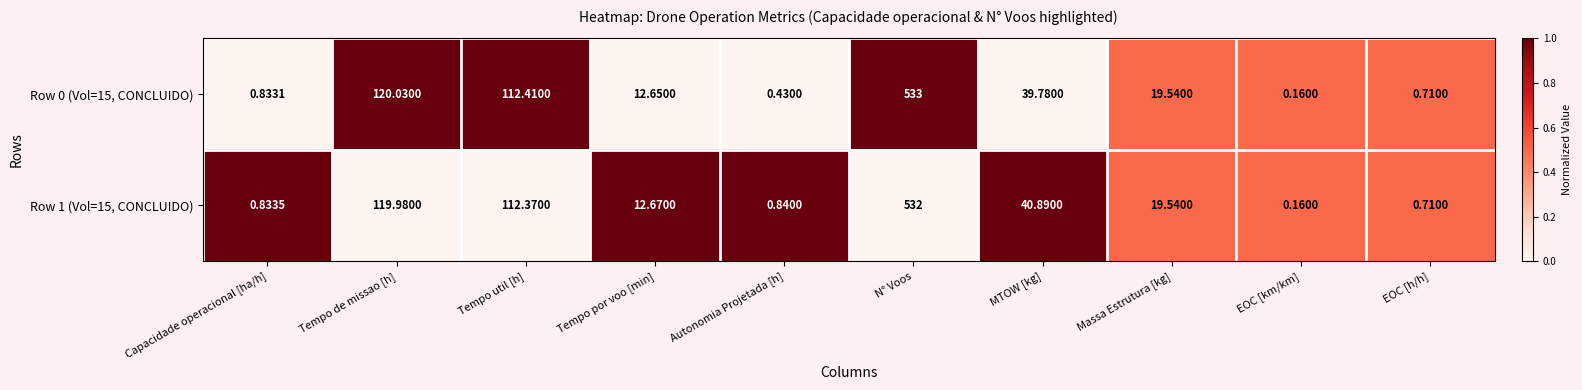

Rank the categories by Row 1 (Vol=15, CONCLUIDO) value from highest to lowest.

N° Voos, Tempo de missao [h], Tempo util [h], MTOW [kg], Massa Estrutura [kg], Tempo por voo [min], Autonomia Projetada [h], Capacidade operacional [ha/h], EOC [h/h], EOC [km/km]